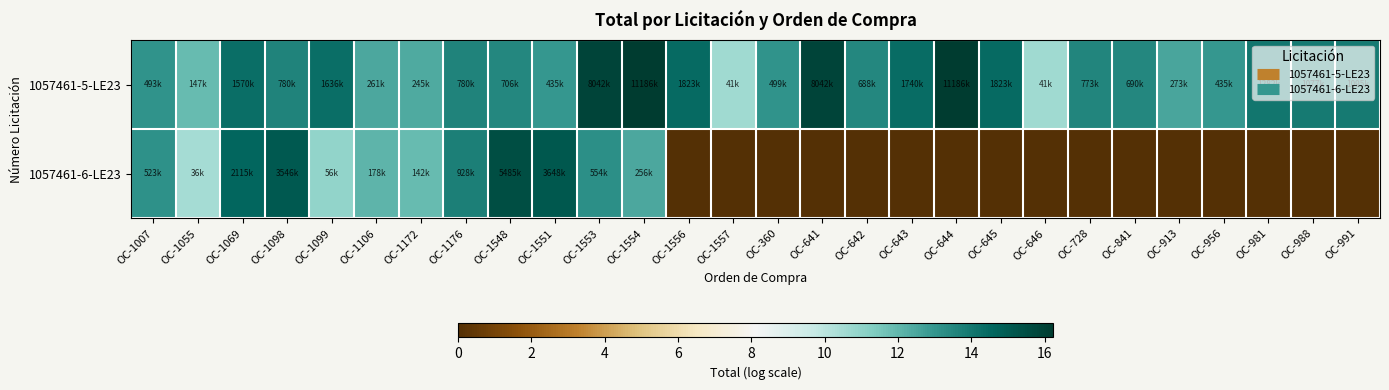

Reading left to right, what are all the values shown in this chart?

1057461-5-LE23: OC-1007=13.1	OC-1055=11.9	OC-1069=14.3	OC-1098=13.6	OC-1099=14.3	OC-1106=12.5	OC-1172=12.4	OC-1176=13.6	OC-1548=13.5	OC-1551=13.0	OC-1553=15.9	OC-1554=16.2	OC-1556=14.4	OC-1557=10.6	OC-360=13.1	OC-641=15.9	OC-642=13.4	OC-643=14.4	OC-644=16.2	OC-645=14.4	OC-646=10.6	OC-728=13.6	OC-841=13.4	OC-913=12.5	OC-956=13.0	OC-981=14.1	OC-988=13.9	OC-991=13.9
1057461-6-LE23: OC-1007=13.2	OC-1055=10.5	OC-1069=14.6	OC-1098=15.1	OC-1099=10.9	OC-1106=12.1	OC-1172=11.9	OC-1176=13.7	OC-1548=15.5	OC-1551=15.1	OC-1553=13.2	OC-1554=12.5	OC-1556=0.0	OC-1557=0.0	OC-360=0.0	OC-641=0.0	OC-642=0.0	OC-643=0.0	OC-644=0.0	OC-645=0.0	OC-646=0.0	OC-728=0.0	OC-841=0.0	OC-913=0.0	OC-956=0.0	OC-981=0.0	OC-988=0.0	OC-991=0.0